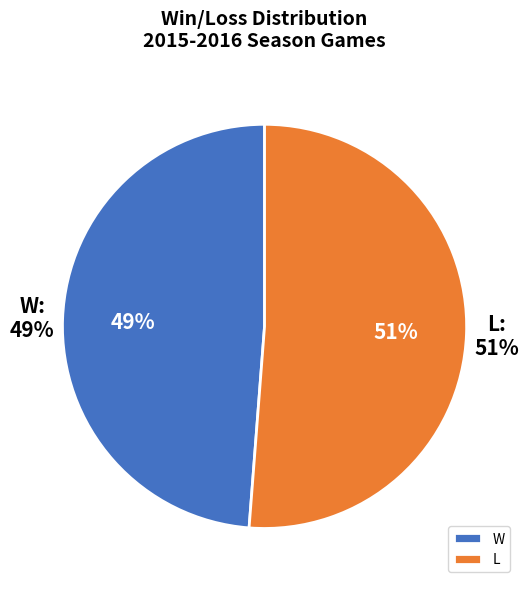

To the nearest percent, what percentage of the pie is L?

51%